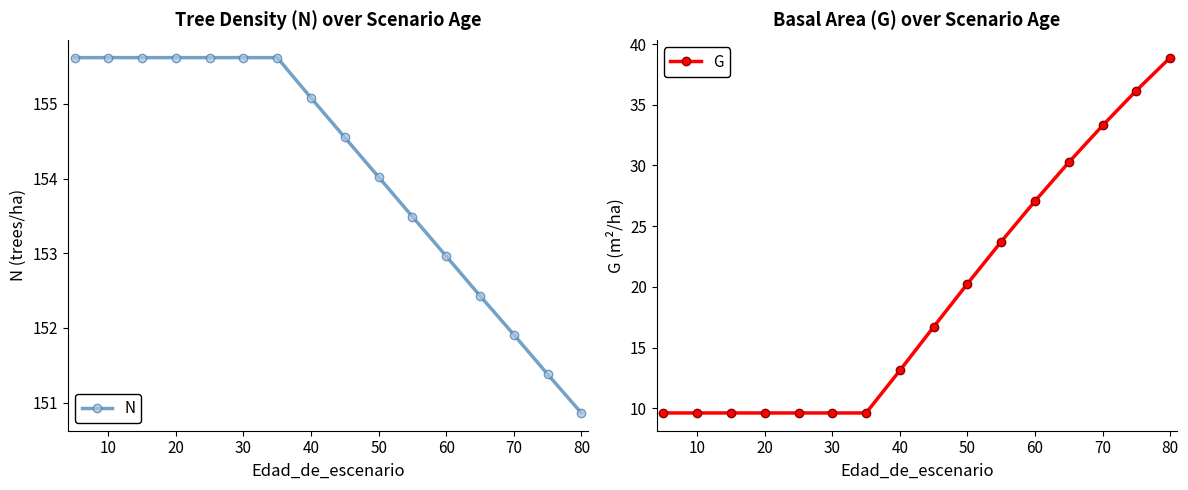

What is the sum of all G values?

306.8